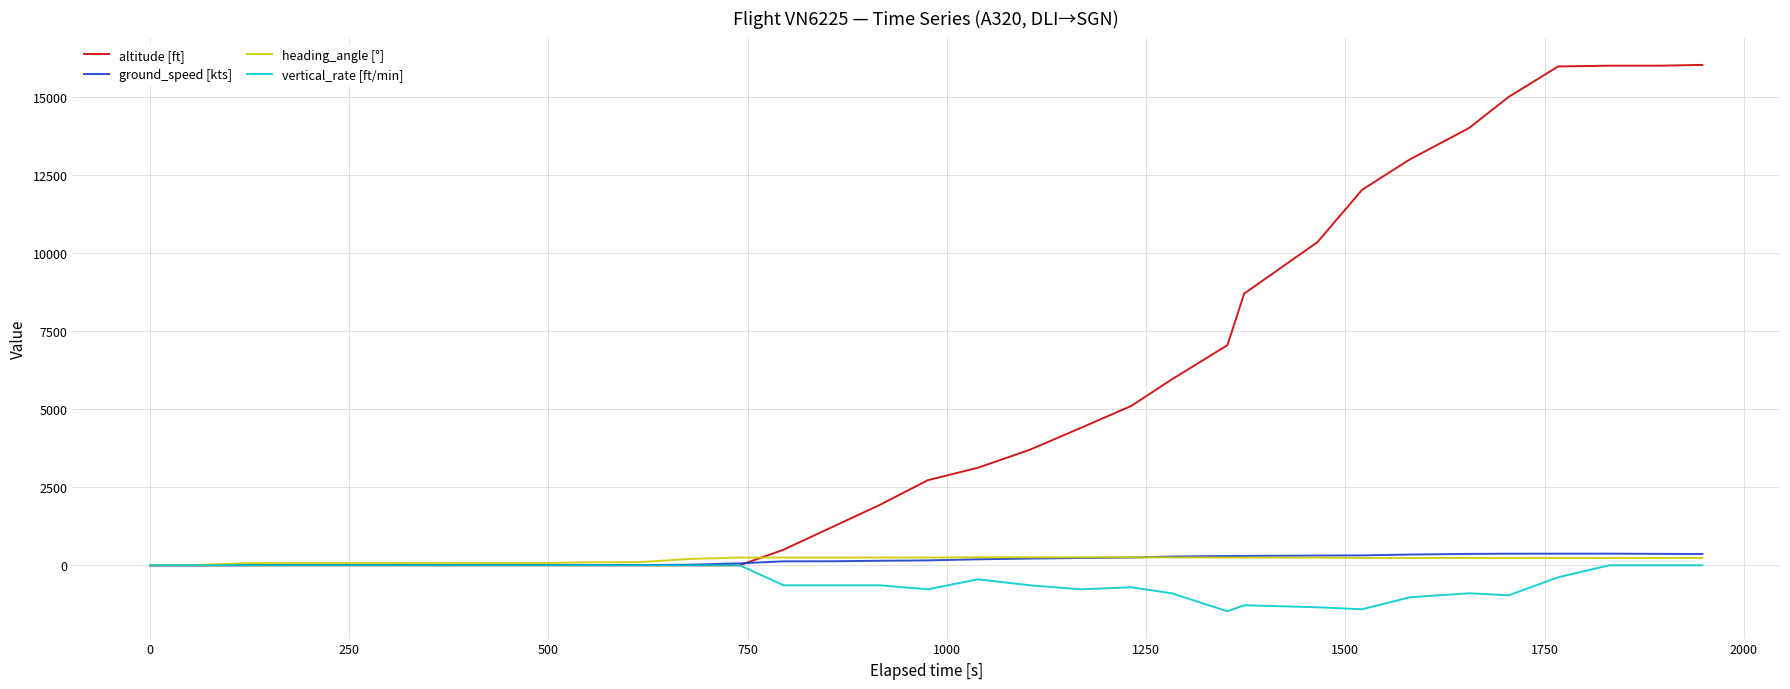

What is the minimum value for vertical_rate [ft/min]?

-1472